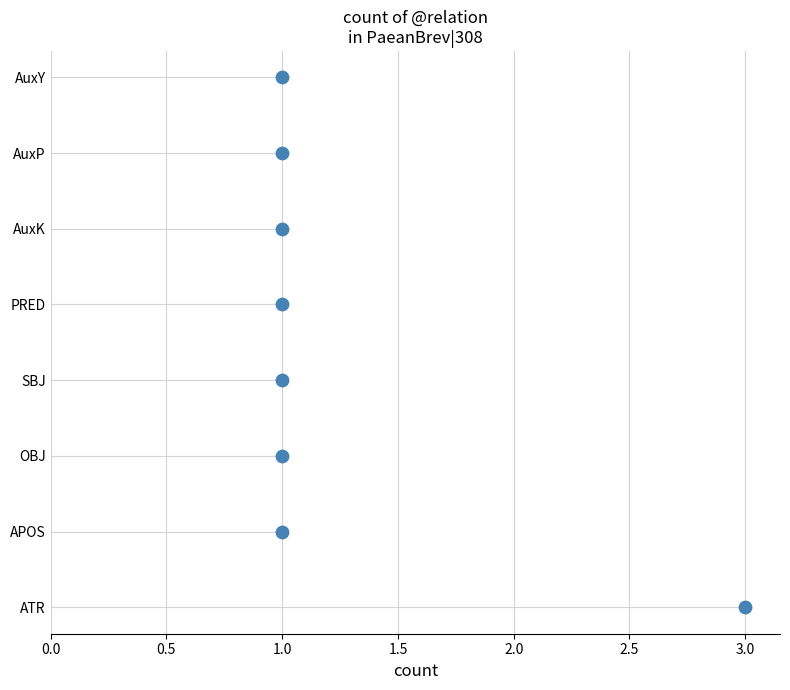

What is the change in value from 2.5 to 3.5?

+2